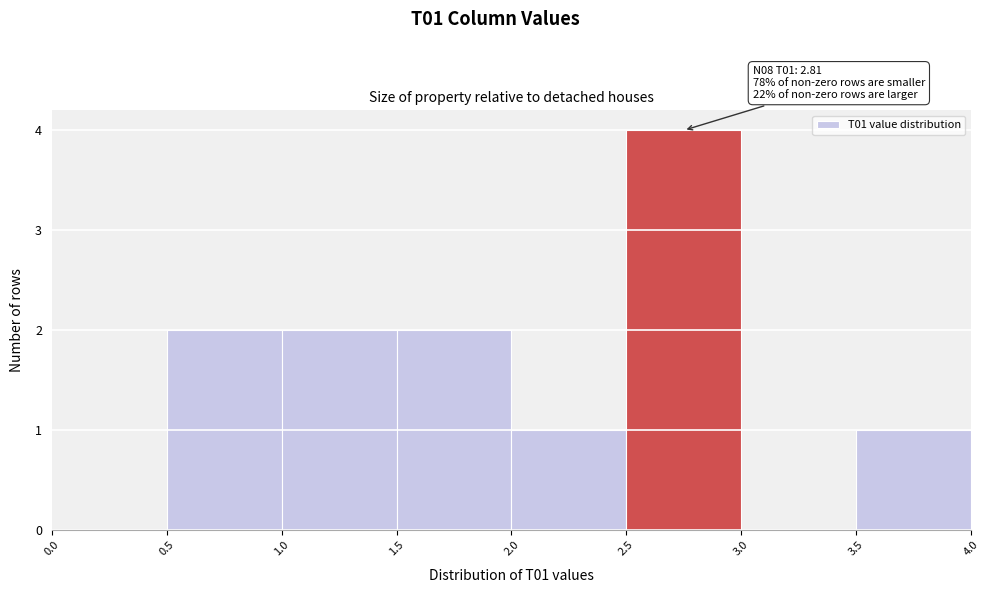

Which range on the x-axis has the tallest bar?

2.5 to 3.0